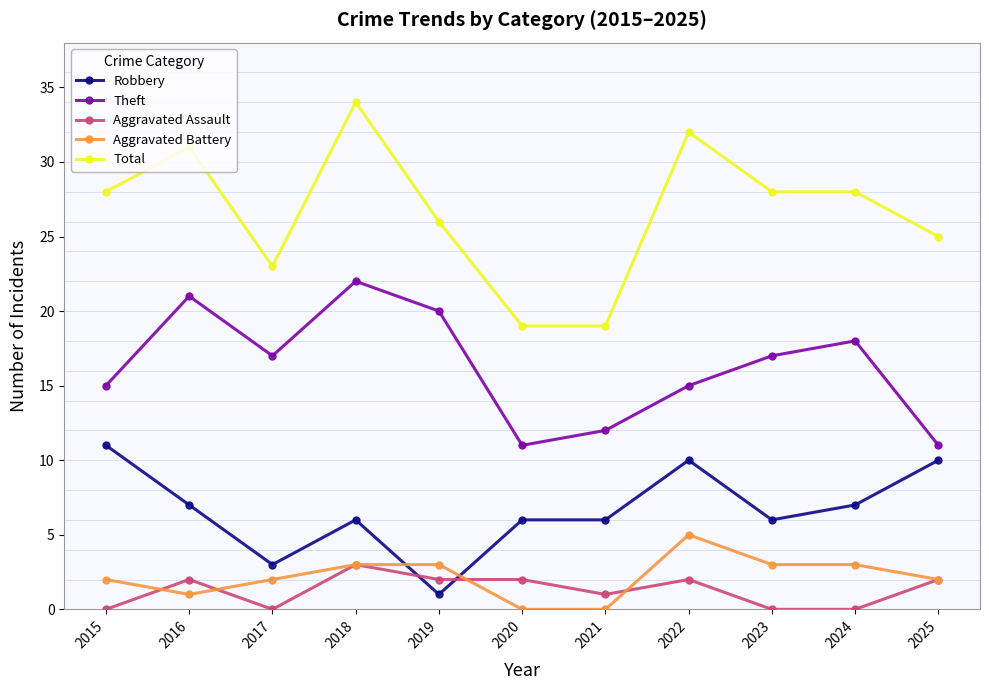

The value of Aggravated Battery at 2021 is -2. True or false?

False